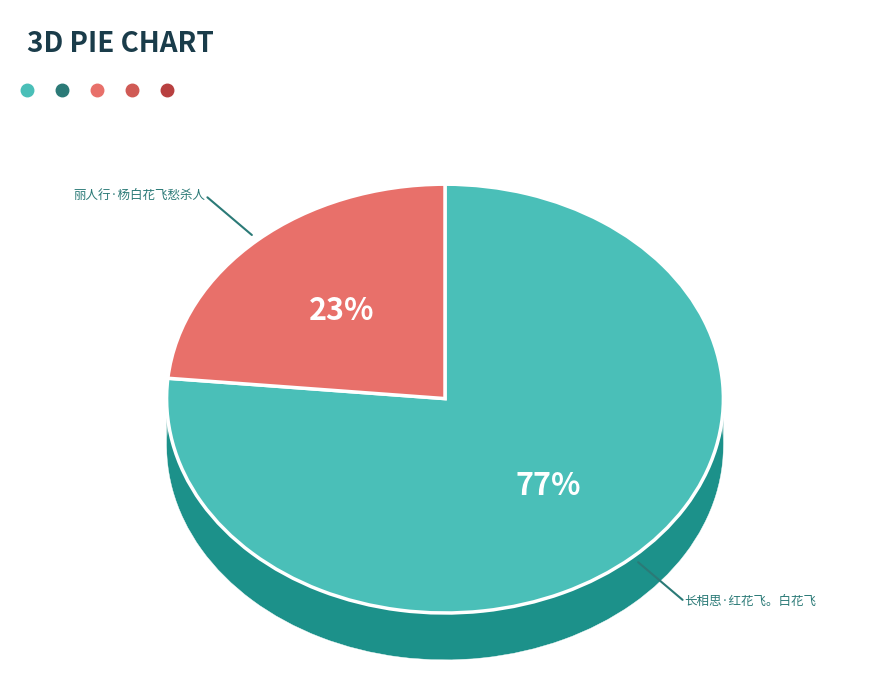

What is the smallest slice in the pie chart?

丽人行·杨白花飞愁杀人